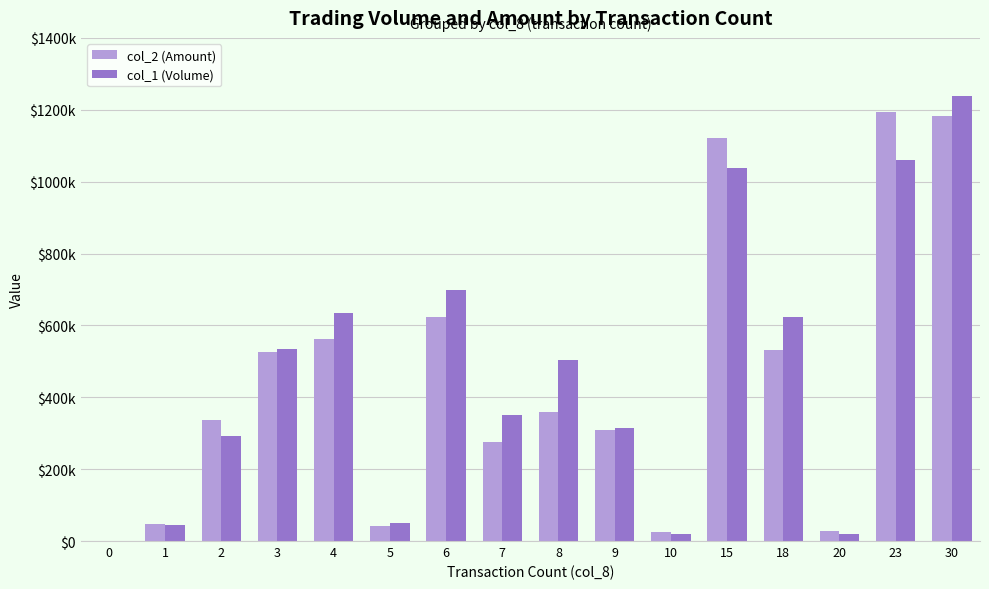

At 9, list the series in order from smallest to largest.

col_2 (Amount), col_1 (Volume)